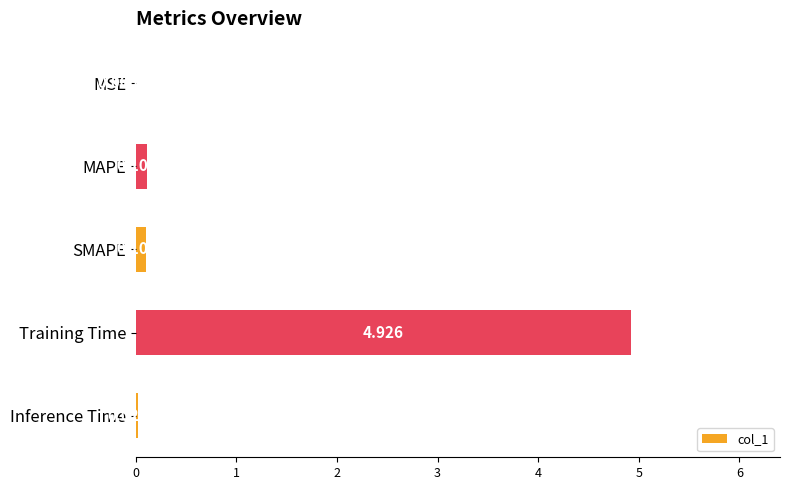

How many series are shown in this chart?

1